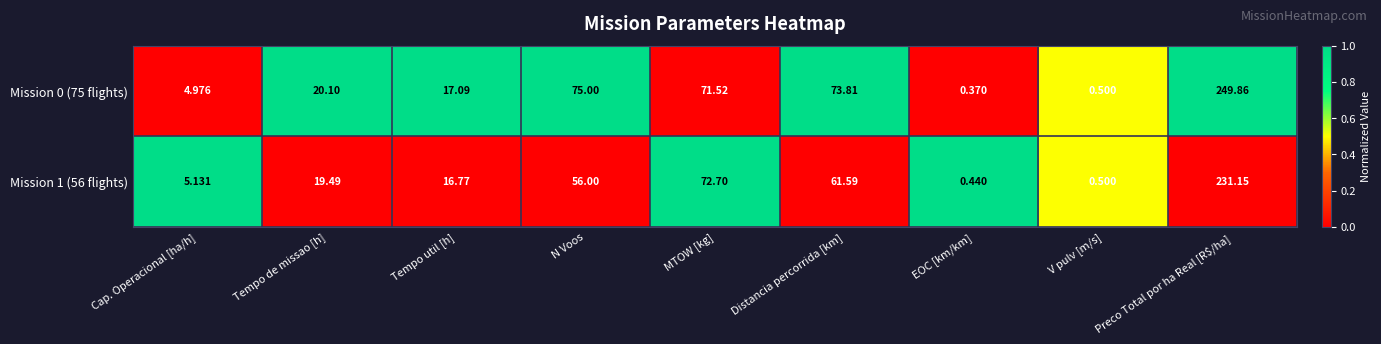

Rank the series by their average value, from highest to lowest.

Mission 0 (75 flights), Mission 1 (56 flights)